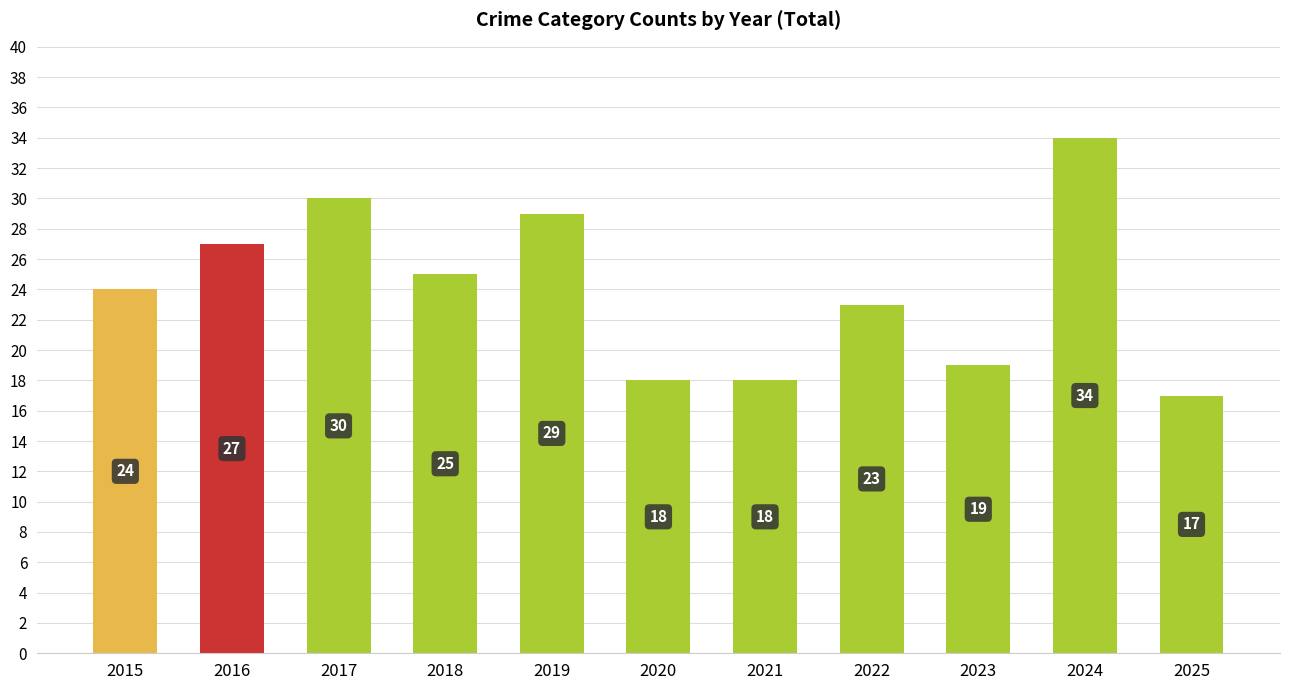

What is the smallest value displayed?

17